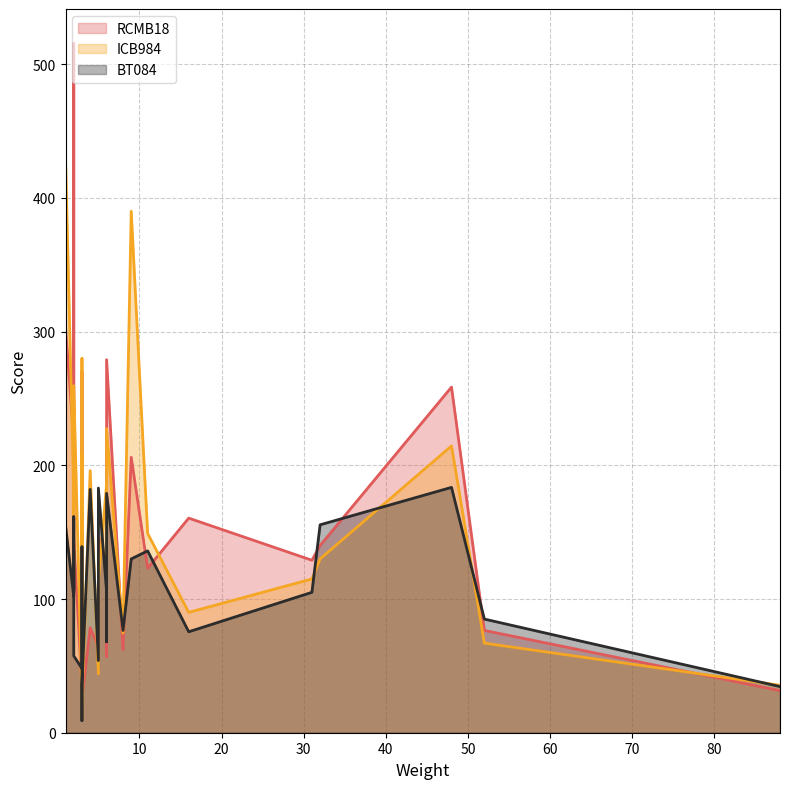

List the series in order of their peak value, highest first.

RCMB18, ICB984, BT084